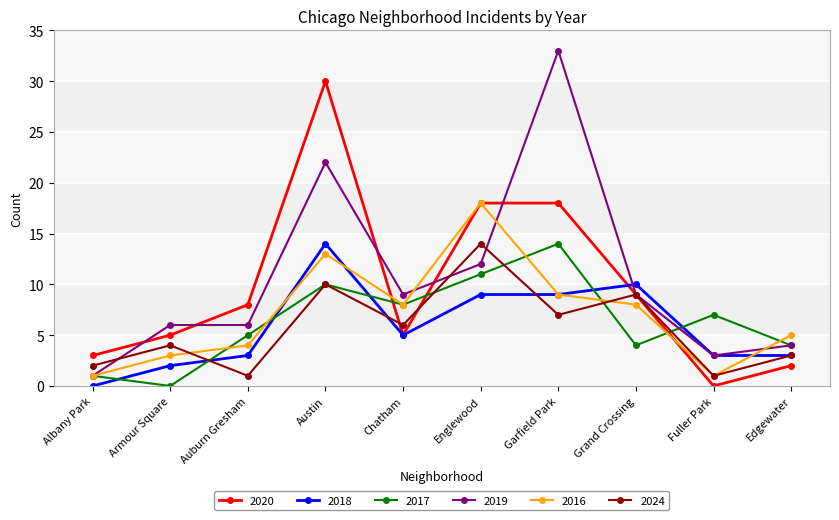

What are all the series names shown in the legend?

2020, 2018, 2017, 2019, 2016, 2024